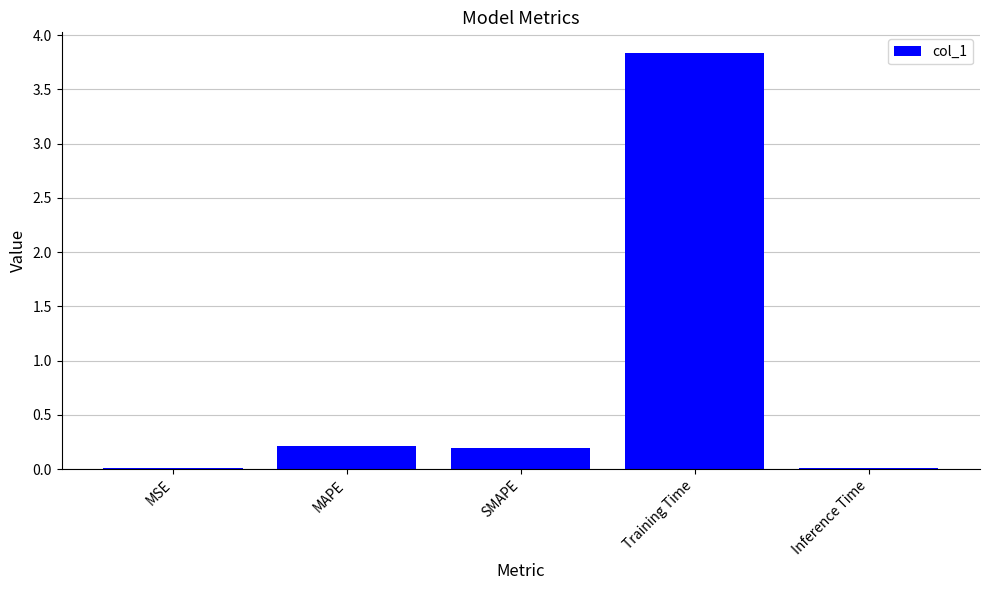

Between MAPE and Inference Time, which is larger?

MAPE